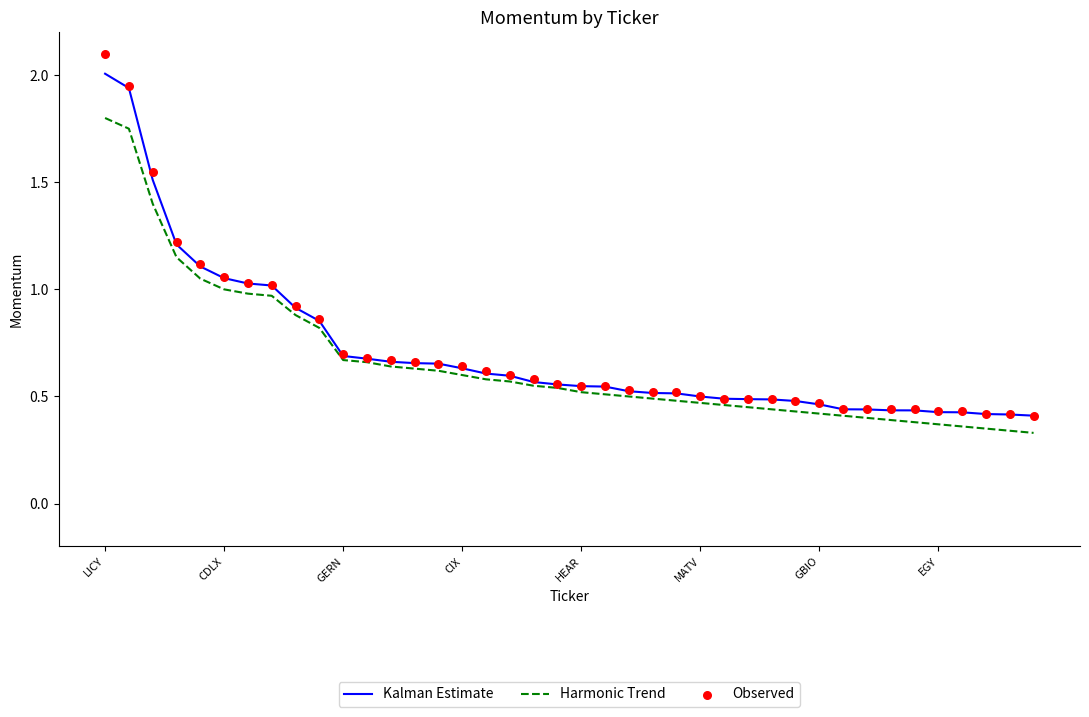

Which series contains the highest Y value?

Observed